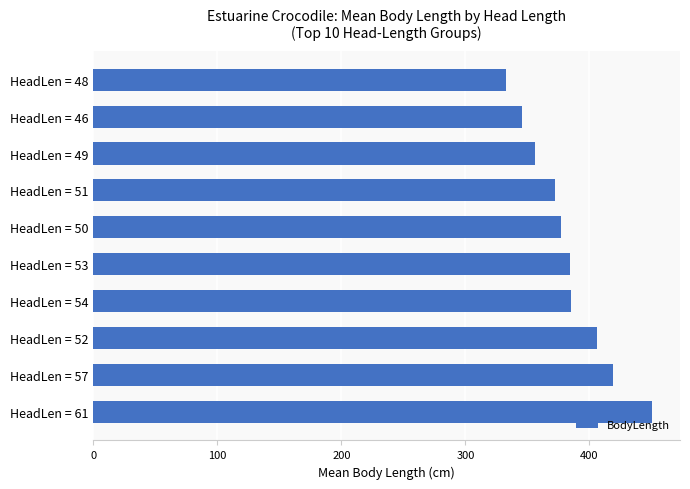

How many bars are there in total?

10